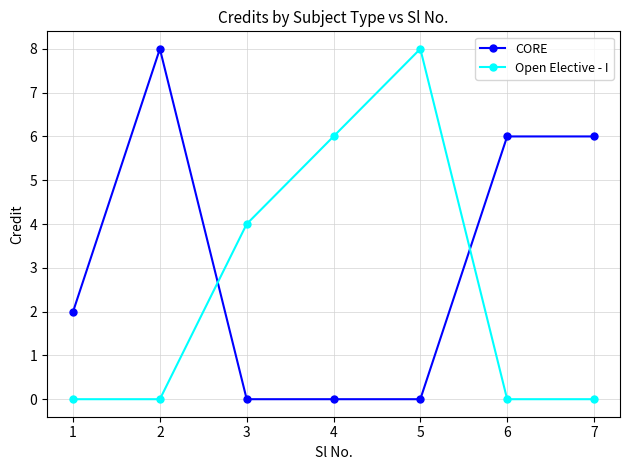

How many times do Open Elective - I and CORE cross each other?

2